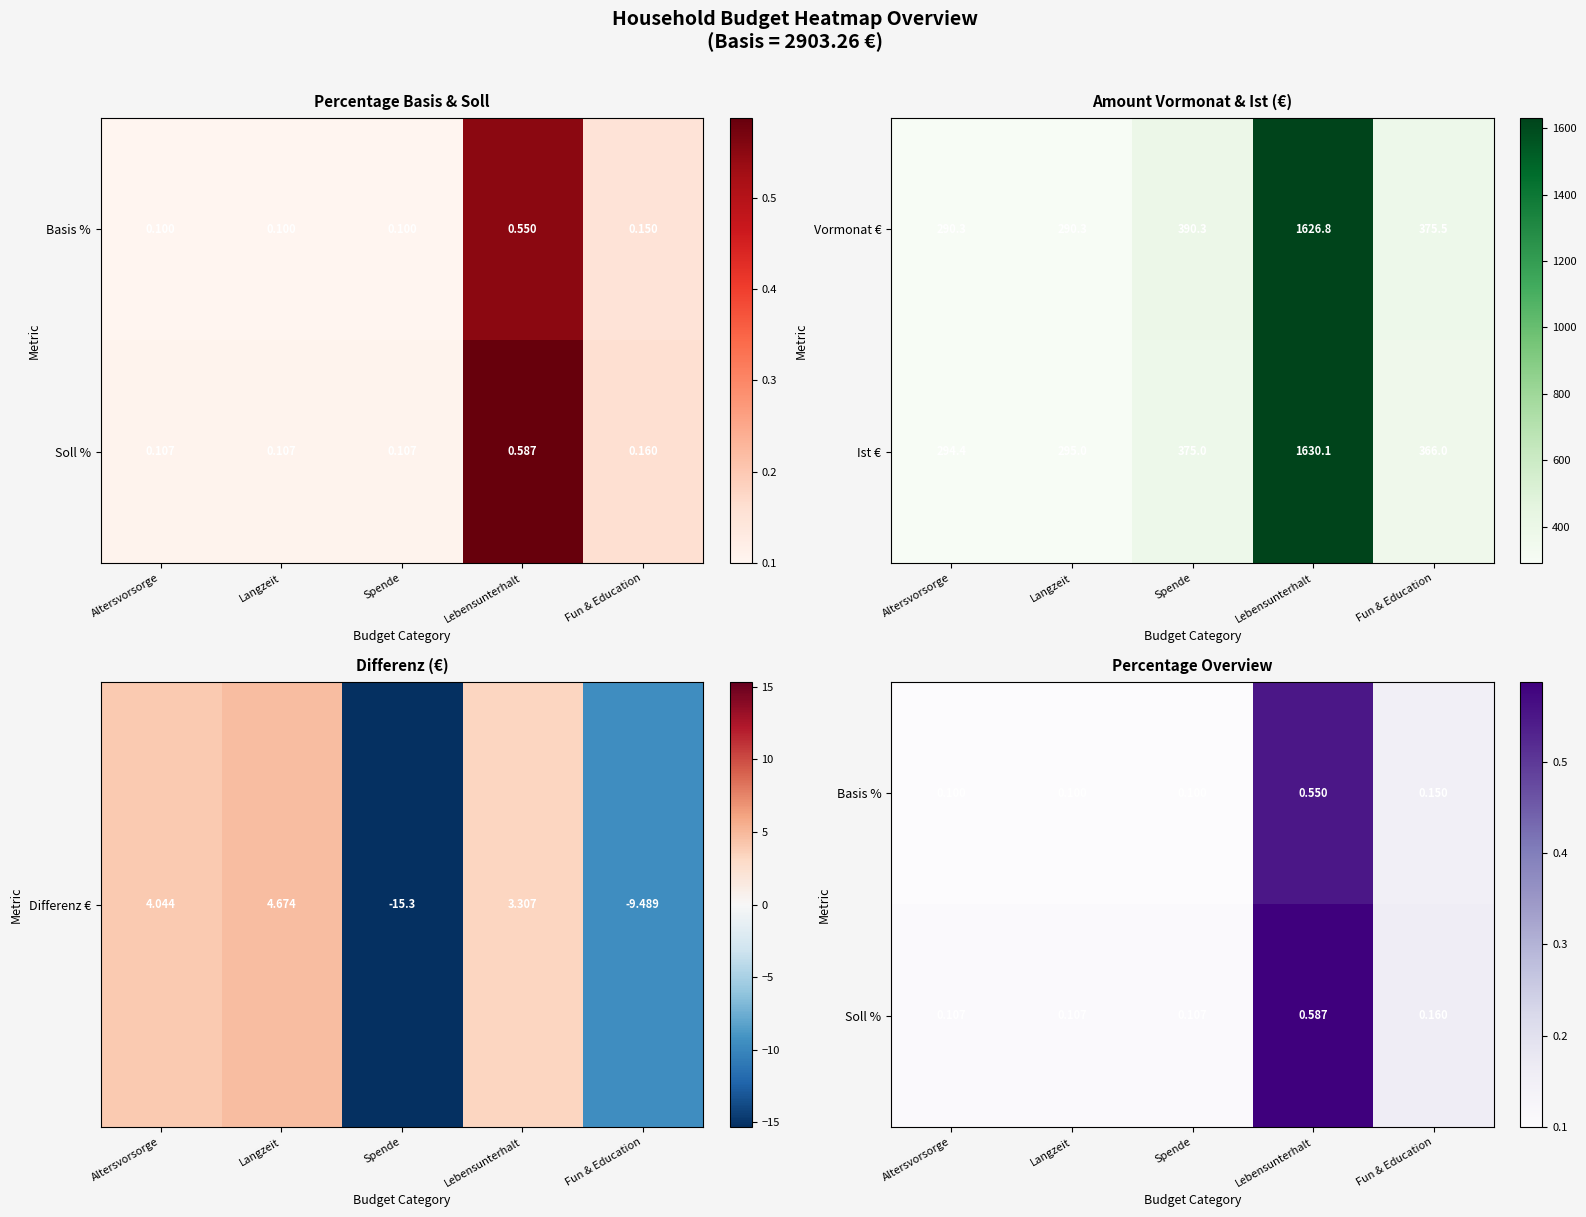

The Vormonat € series shows 290.3 at Langzeit. True or false?

True